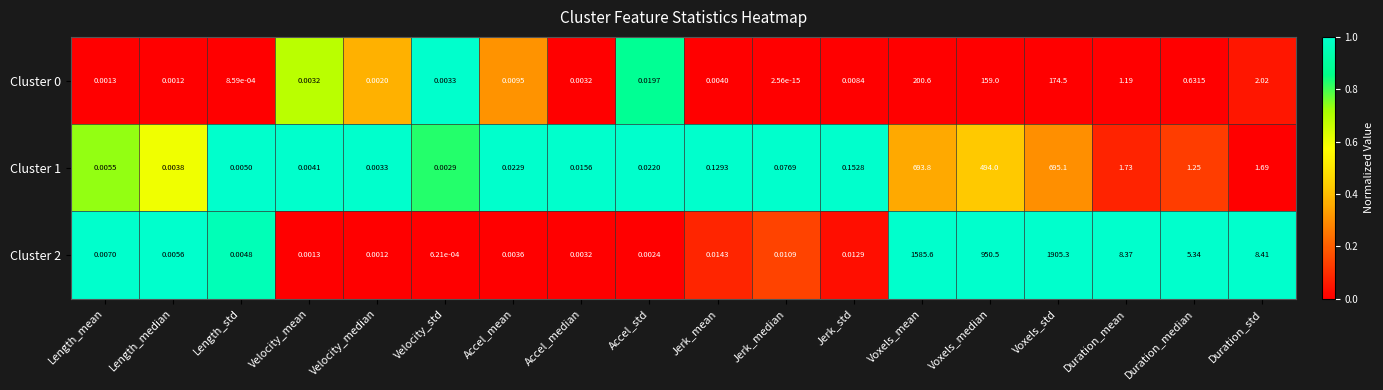

Is the value of Cluster 1 at Duration_std greater than the value of Cluster 2 at Accel_std?

Yes